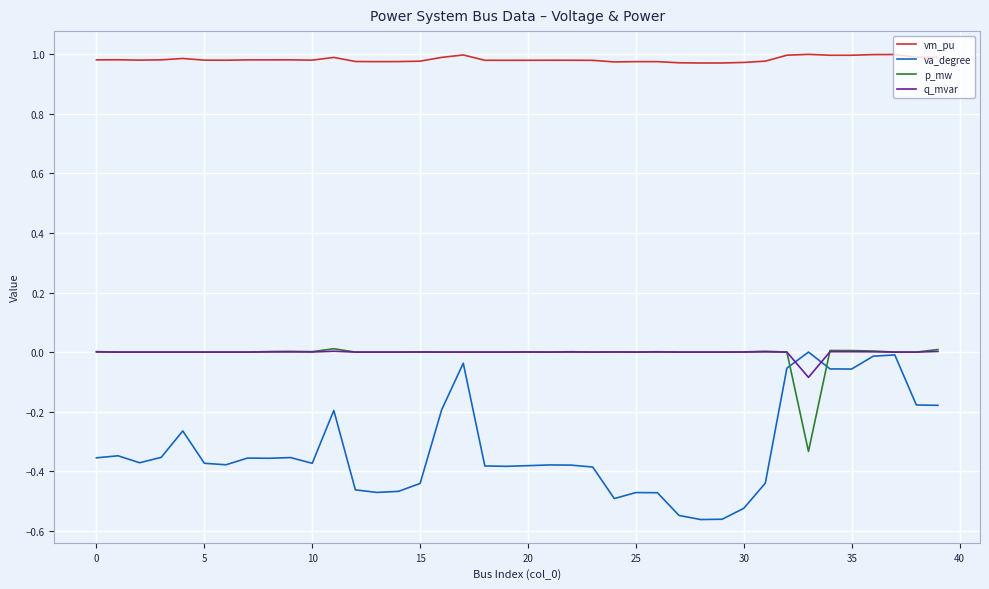

True or false: p_mw and vm_pu intersect in this chart.

False